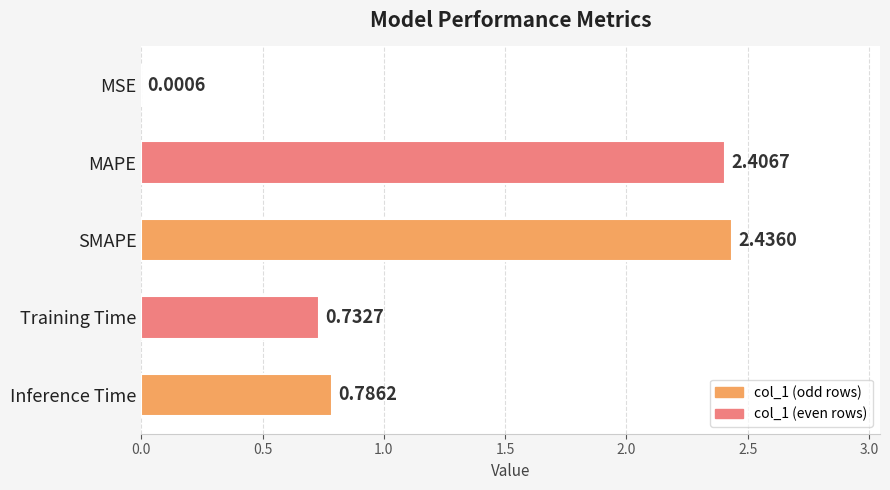

What is the average value?

1.3